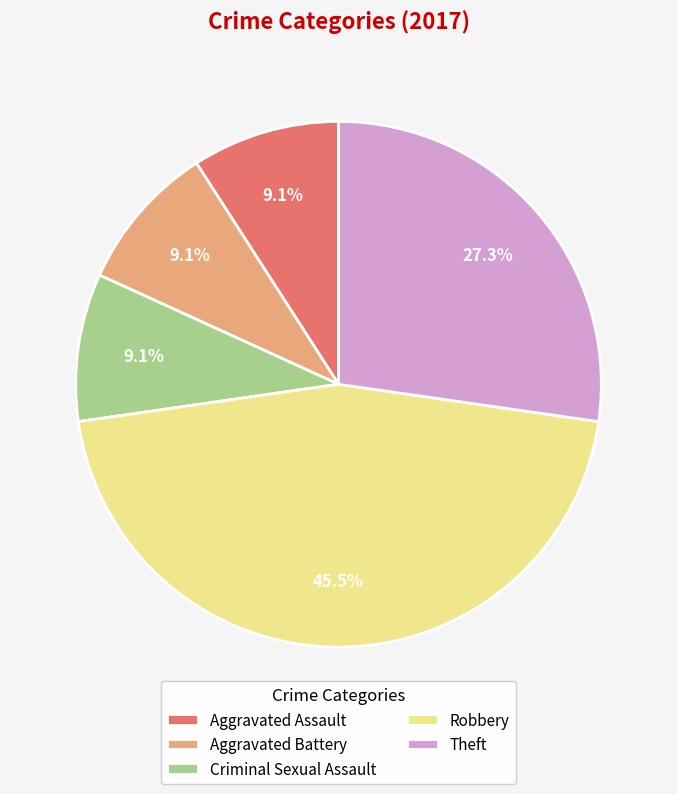

Is the sum of Aggravated Battery and Aggravated Assault greater than half?

No